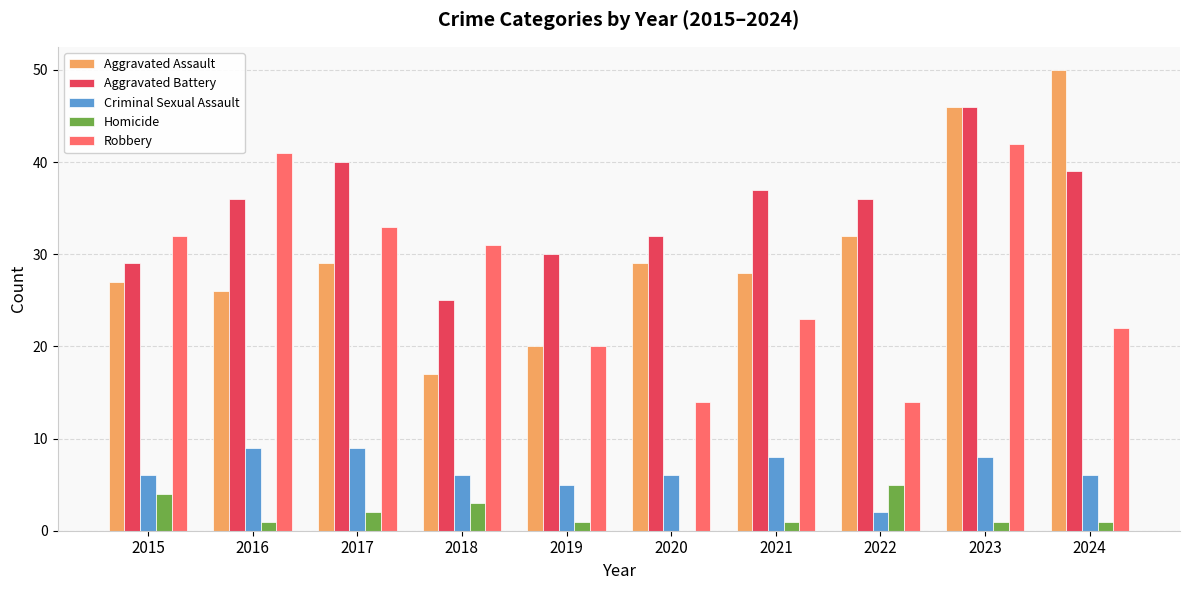

Is the value of Criminal Sexual Assault at 2023 greater than the value of Robbery at 2021?

No